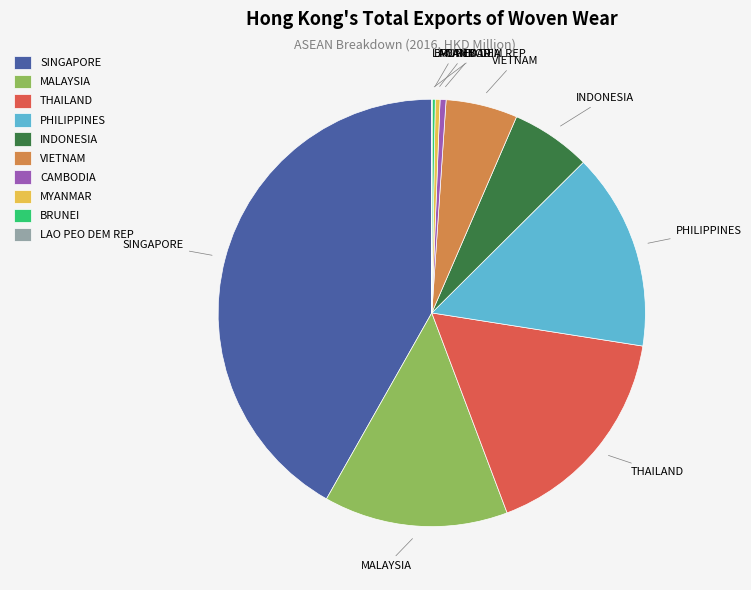

Which has a higher value, MALAYSIA or THAILAND?

THAILAND